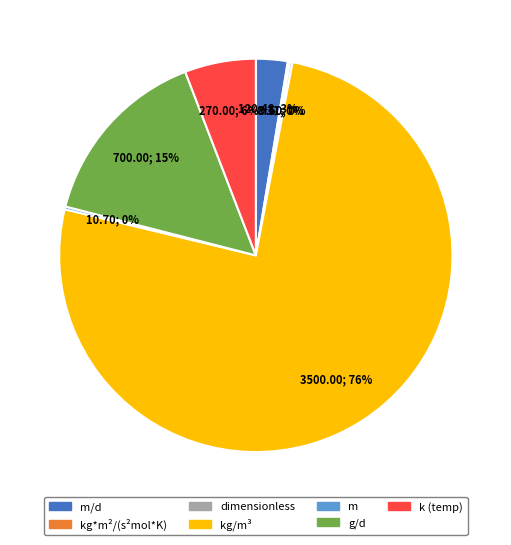

Is there a majority slice in this chart?

Yes